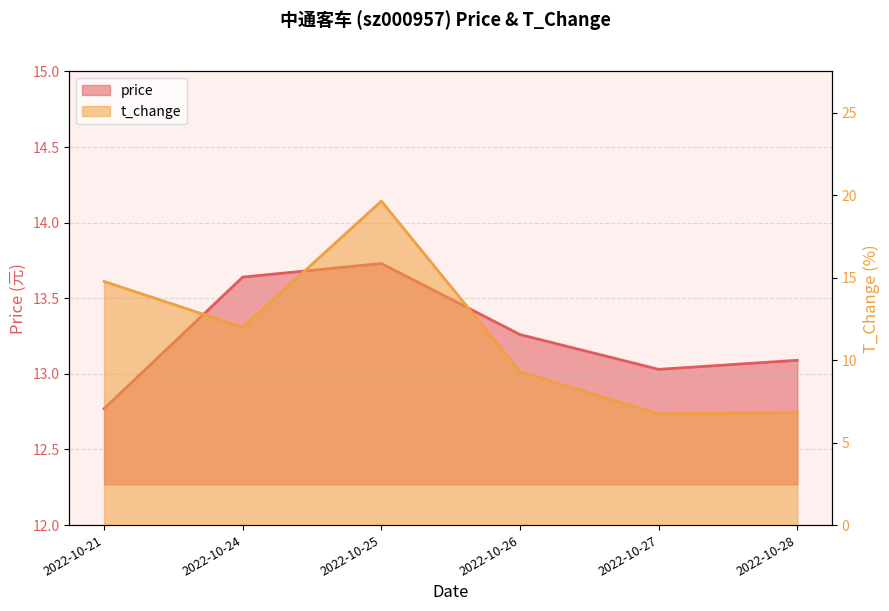

Which series has the widest spread of values?

t_change